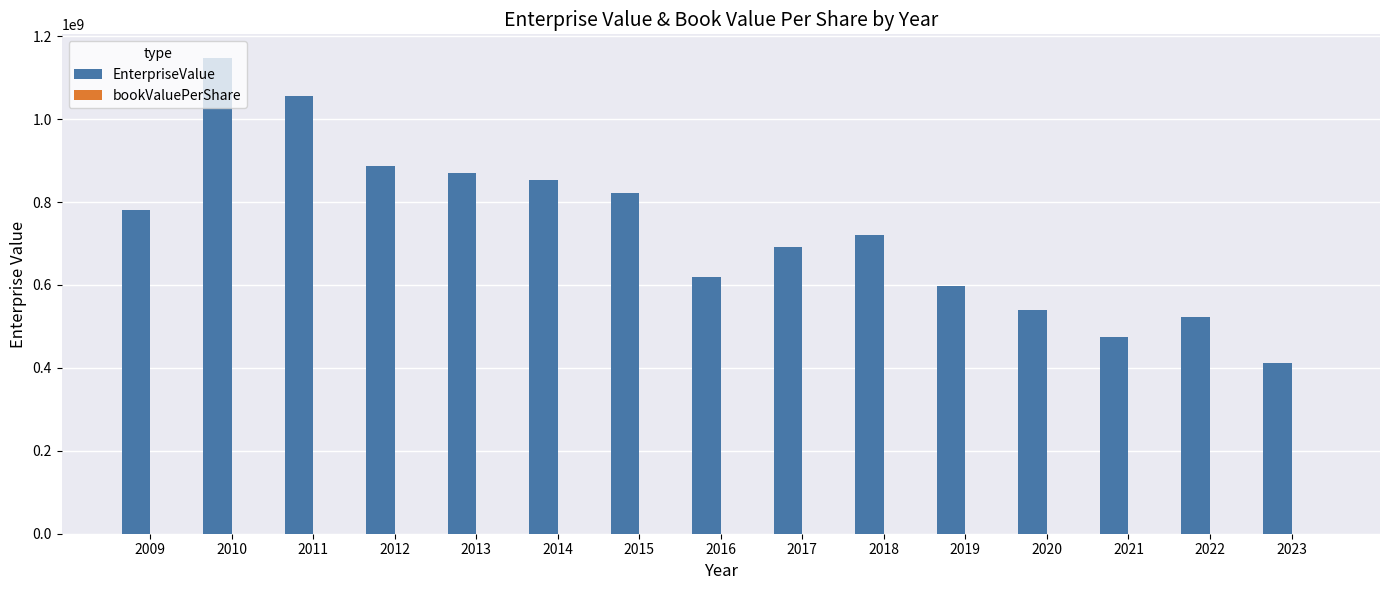

Between 2015 and 2016, which series saw the biggest shift?

EnterpriseValue